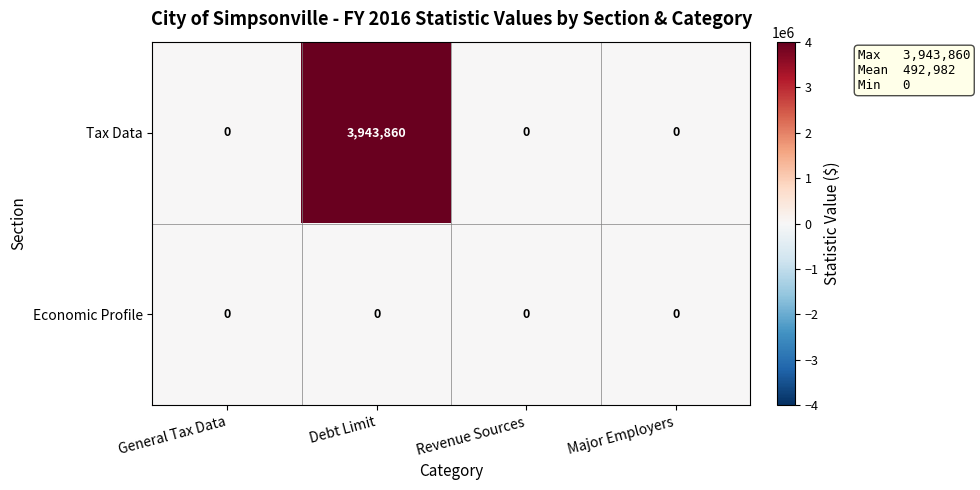

At which category is the sum across all series the highest?

Debt Limit